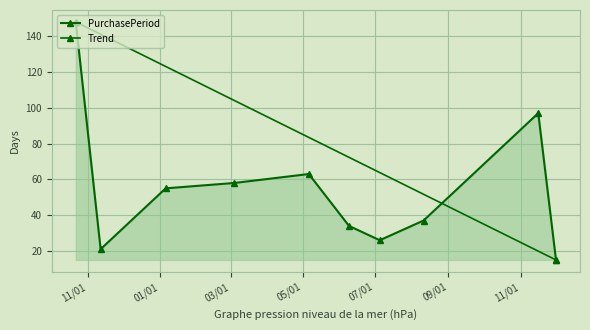

Rank the categories by value from highest to lowest.

2015-10-22, 2016-11-16, 2016-05-06, 2016-03-04, 2016-01-06, 2016-08-11, 2016-06-09, 2016-07-05, 2015-11-12, 2016-12-01